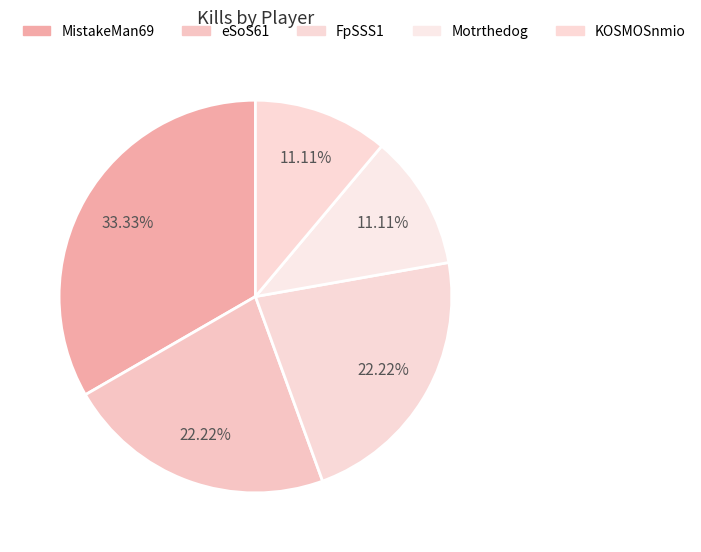

To the nearest percent, what percentage of the pie is MistakeMan69?

33%